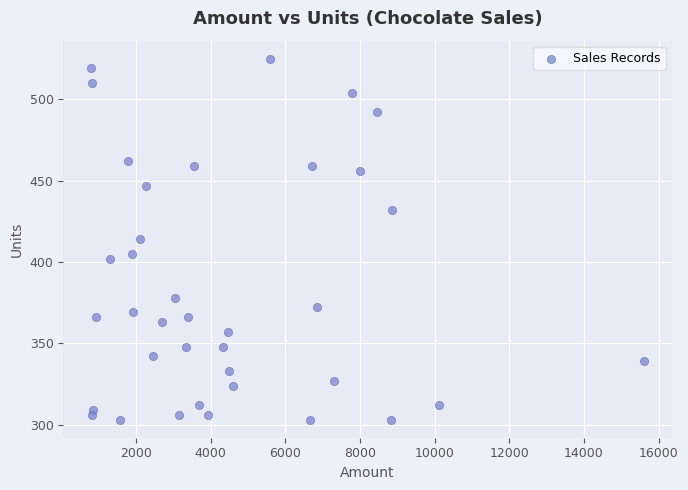

What is the range of X values (max minus min)?

14812